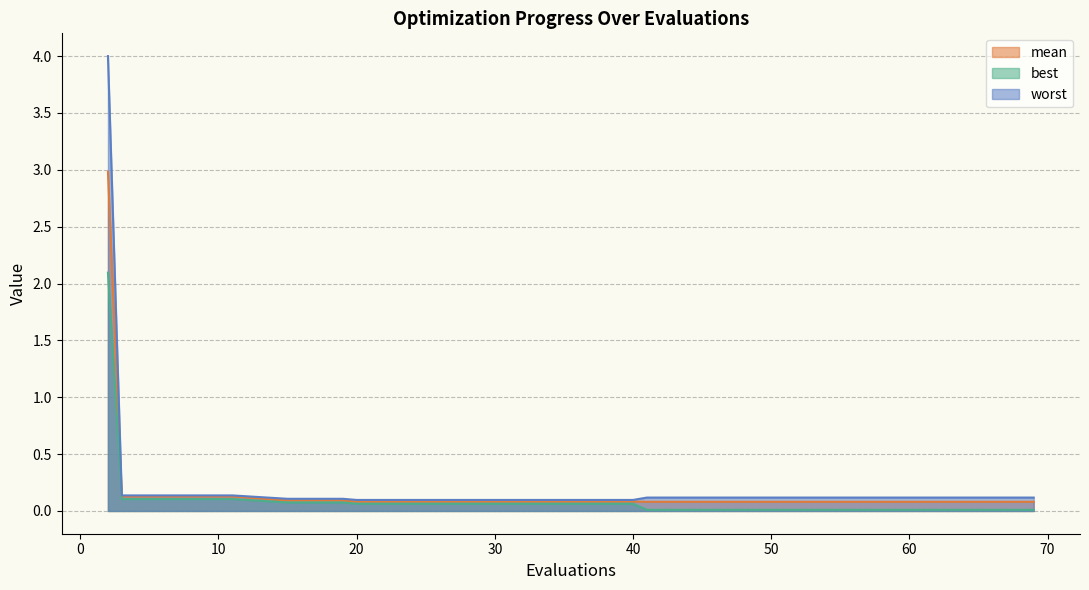

Which has a higher value, 7 or 11?

7